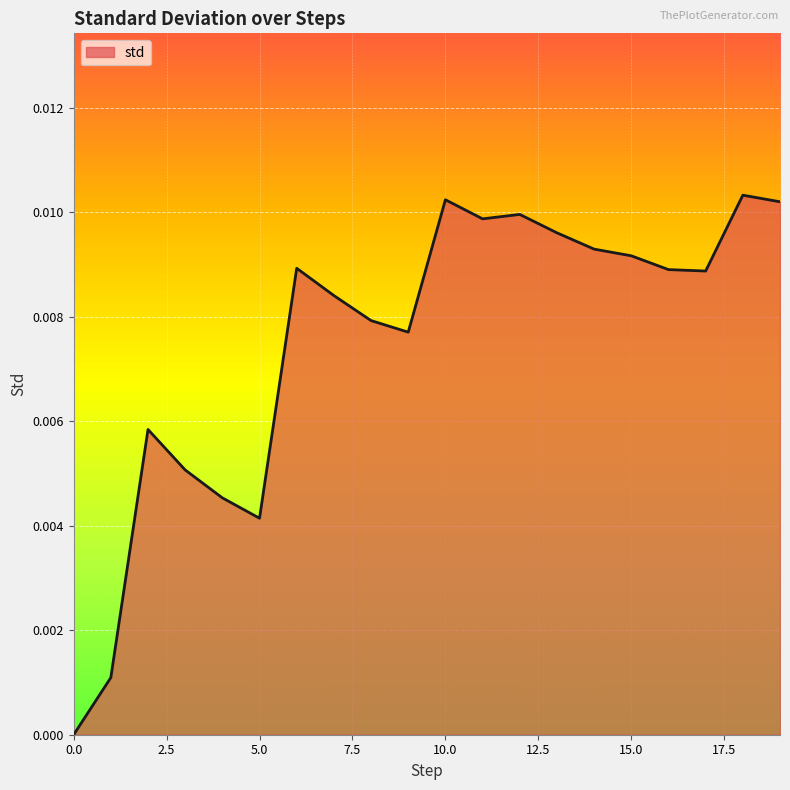

Does the chart display data point markers on the line(s)?

No